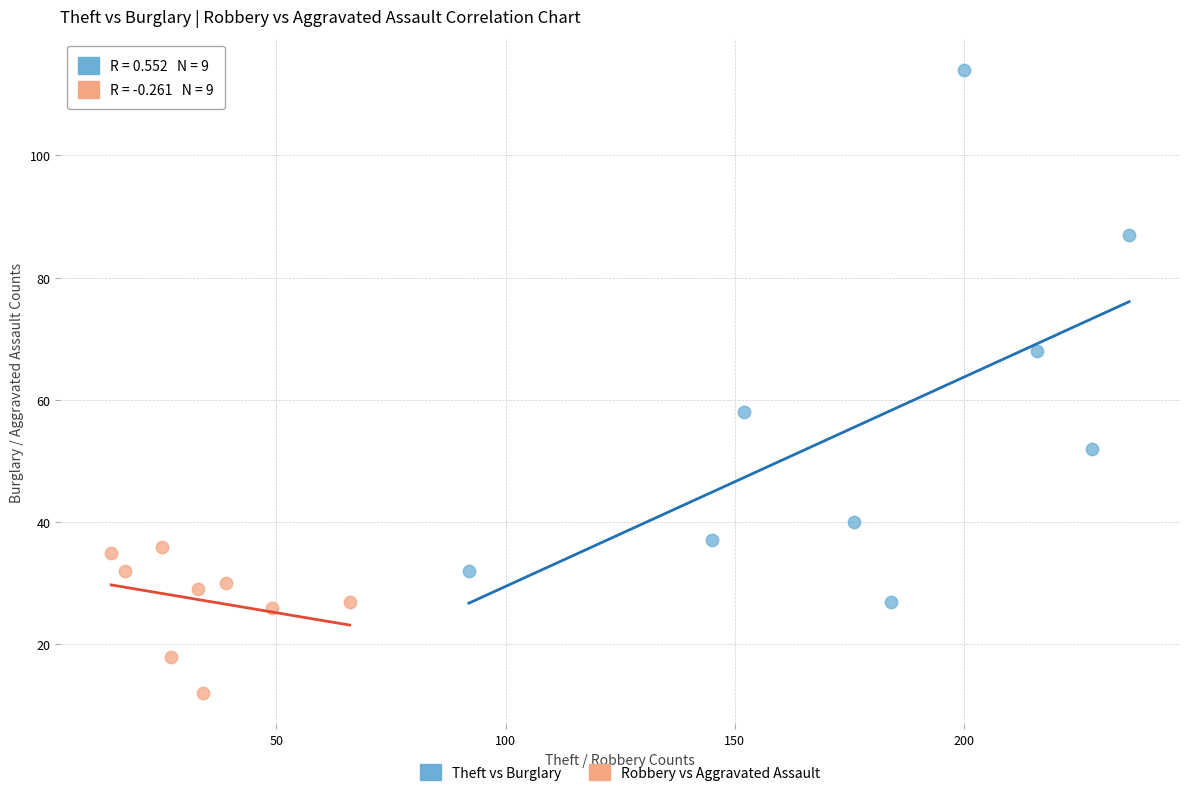

Which series has the widest spread of Y values?

Theft vs Burglary